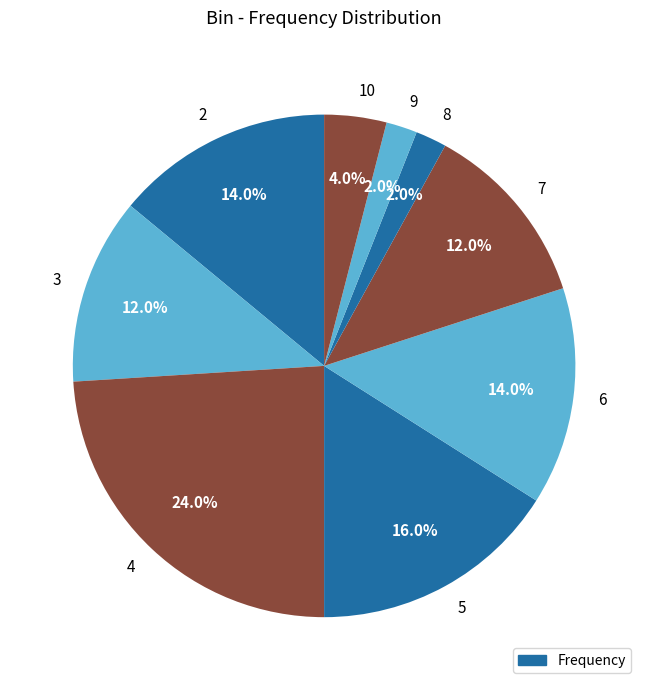

To the nearest percent, what portion does 5 represent?

16%